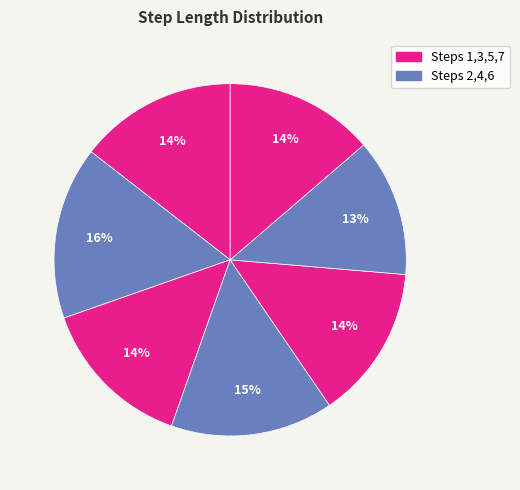

Which slice is the smallest?

6